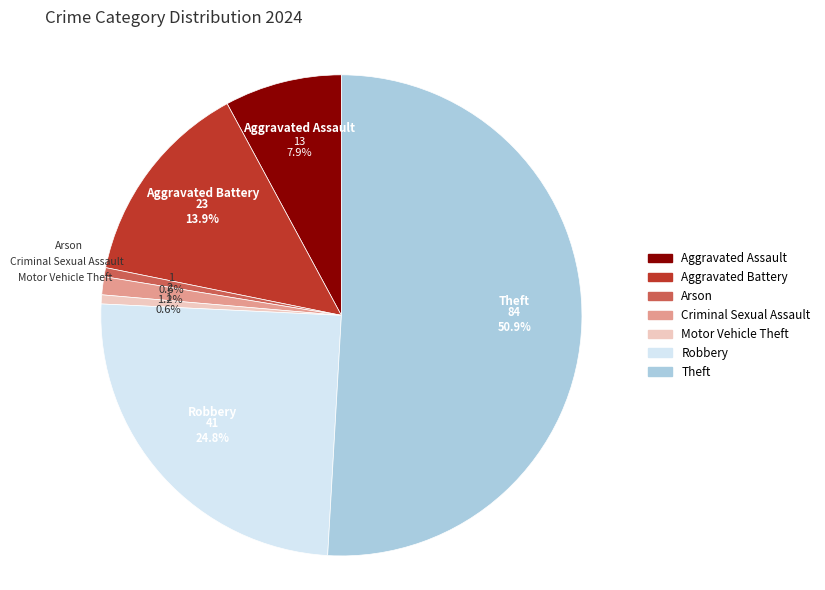

Between Robbery and Theft, which is larger?

Theft